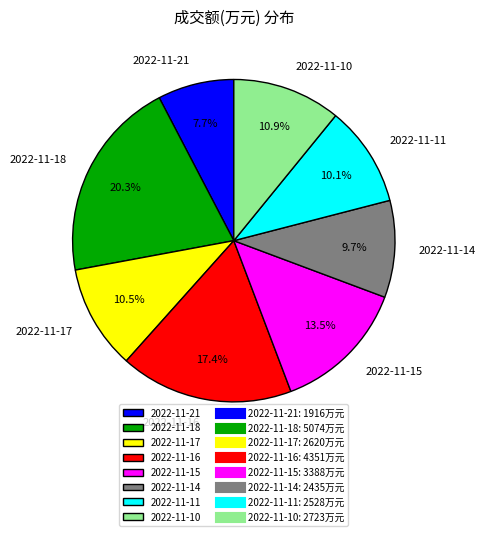

Count the number of slices in the pie.

8